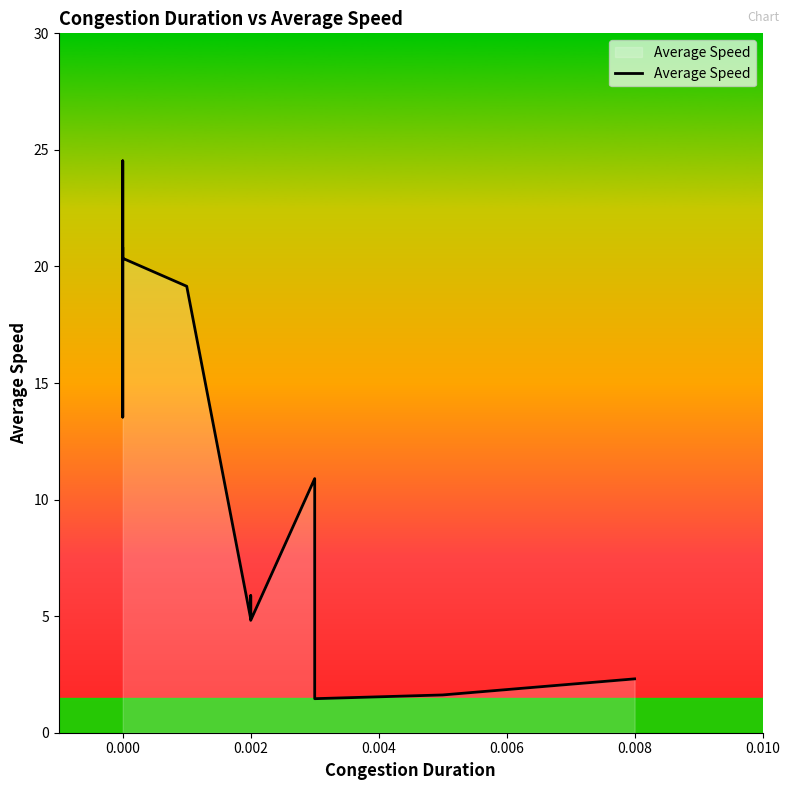

How many values are below 19?

9